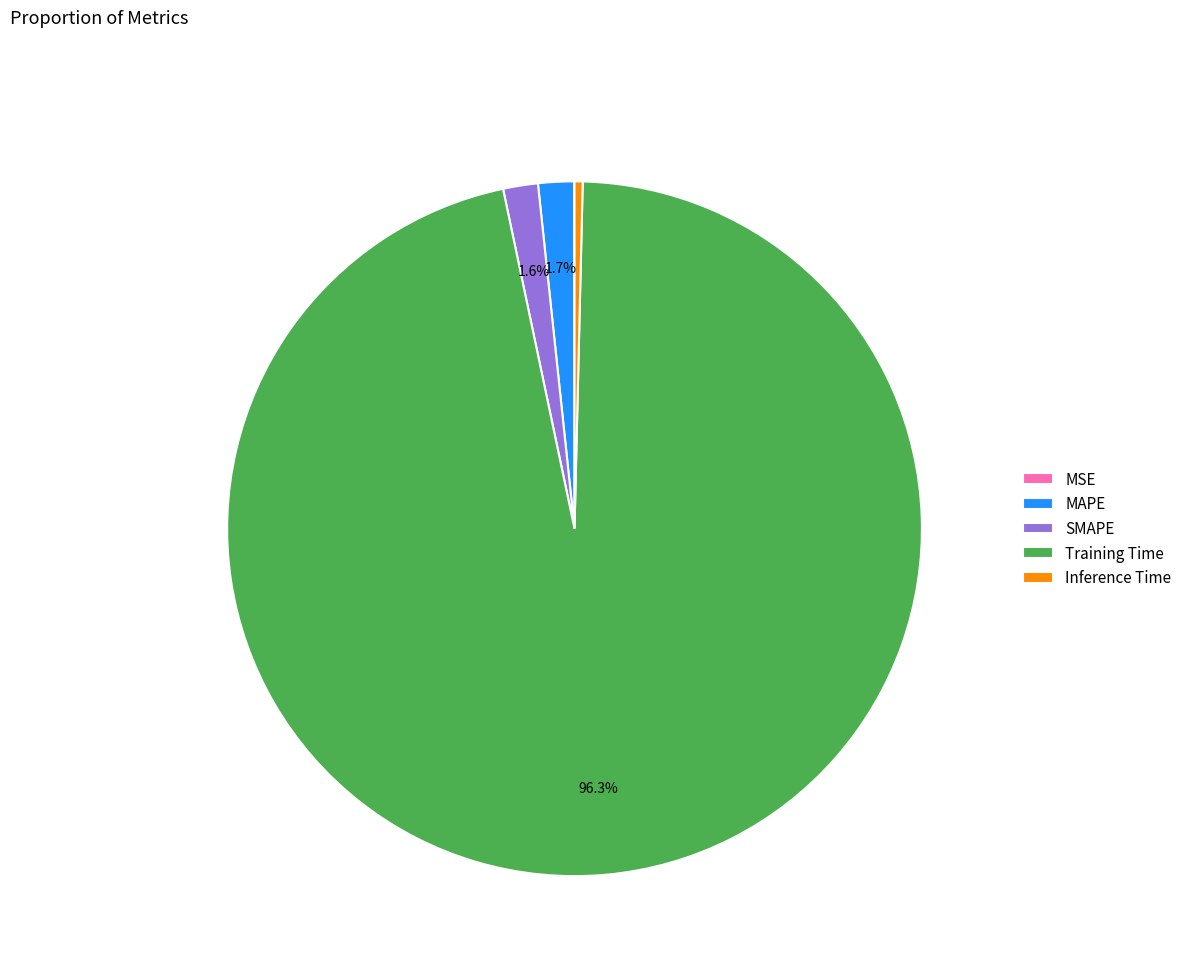

Which slice is the largest?

Training Time